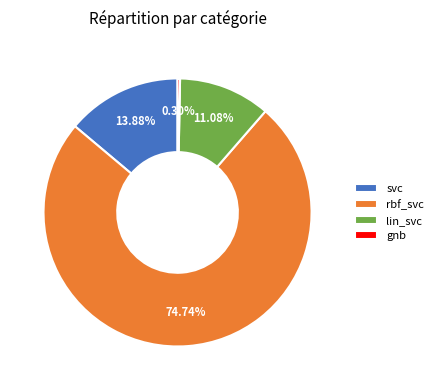

Do rbf_svc and lin_svc together represent more than half of the pie?

Yes